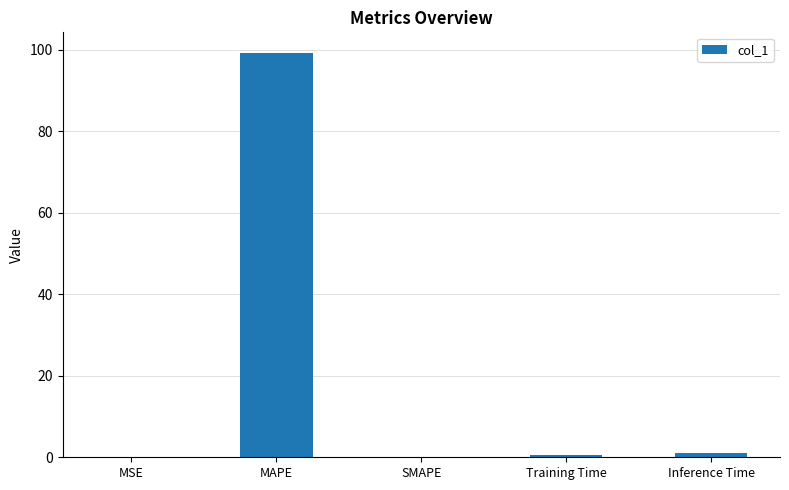

What is the sum of all values?

100.9